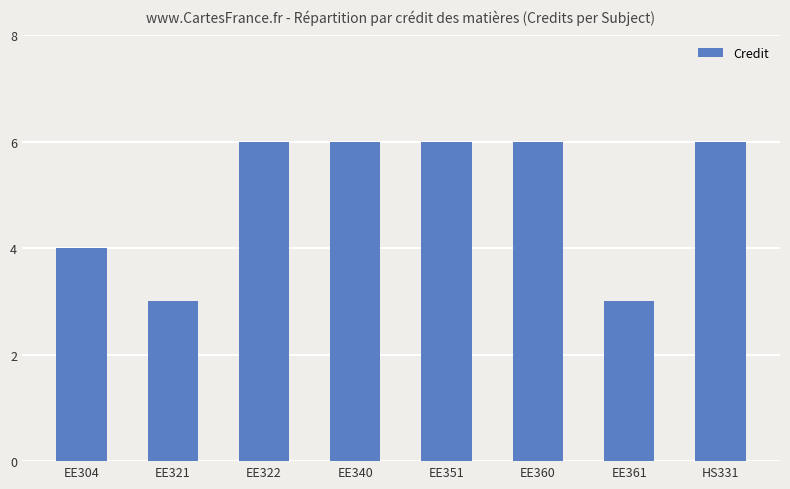

Reading left to right, list all the values displayed in this chart.

4	3	6	6	6	6	3	6